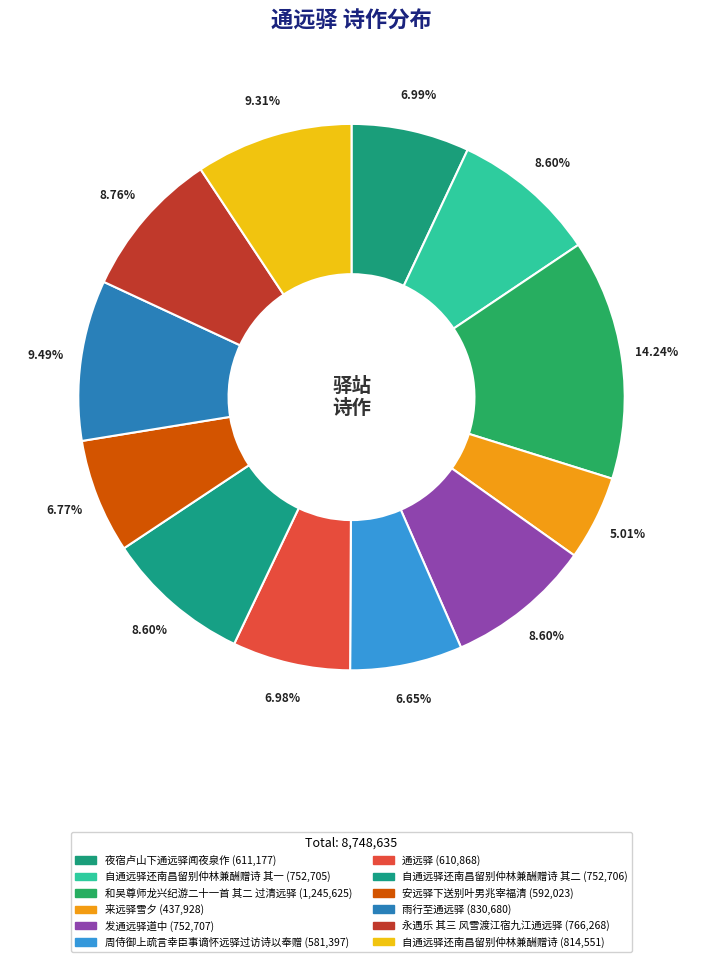

How many slices are in this pie chart?

12